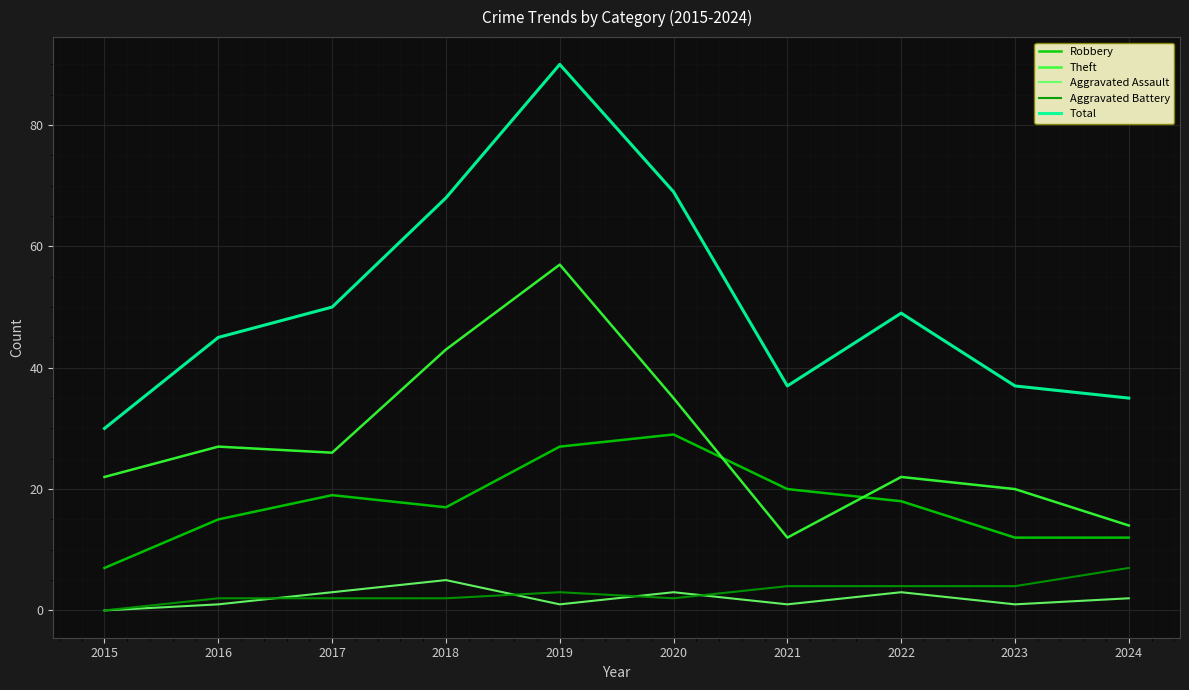

True or false: Aggravated Assault and Total intersect in this chart.

False